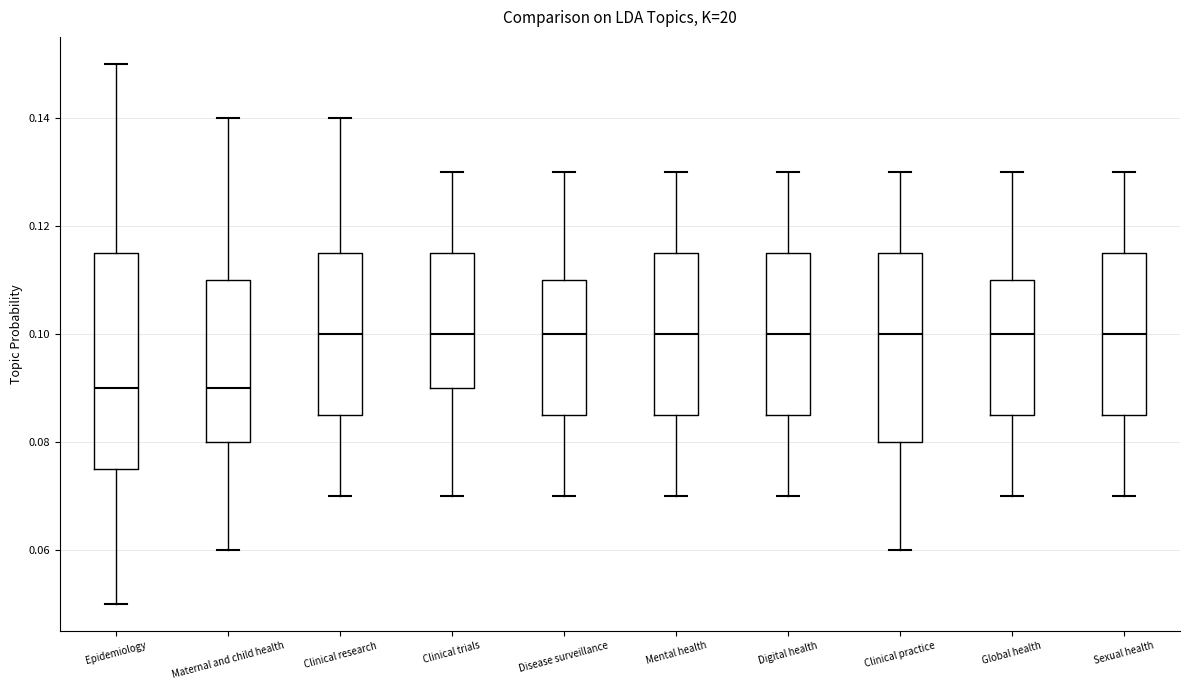

Reading left to right, read every box against the y-axis: the position of its median line, the range the box covers, and the ends of its whiskers. The values are not printed on the chart, so give them approximately, as read against the axis.

Epidemiology: median 0.090, box 0.076 to 0.116, whiskers 0.050 to 0.150
Maternal and child health: median 0.090, box 0.080 to 0.110, whiskers 0.060 to 0.140
Clinical research: median 0.100, box 0.086 to 0.116, whiskers 0.070 to 0.140
Clinical trials: median 0.100, box 0.090 to 0.116, whiskers 0.070 to 0.130
Disease surveillance: median 0.100, box 0.086 to 0.110, whiskers 0.070 to 0.130
Mental health: median 0.100, box 0.086 to 0.116, whiskers 0.070 to 0.130
Digital health: median 0.100, box 0.086 to 0.116, whiskers 0.070 to 0.130
Clinical practice: median 0.100, box 0.080 to 0.116, whiskers 0.060 to 0.130
Global health: median 0.100, box 0.086 to 0.110, whiskers 0.070 to 0.130
Sexual health: median 0.100, box 0.086 to 0.116, whiskers 0.070 to 0.130